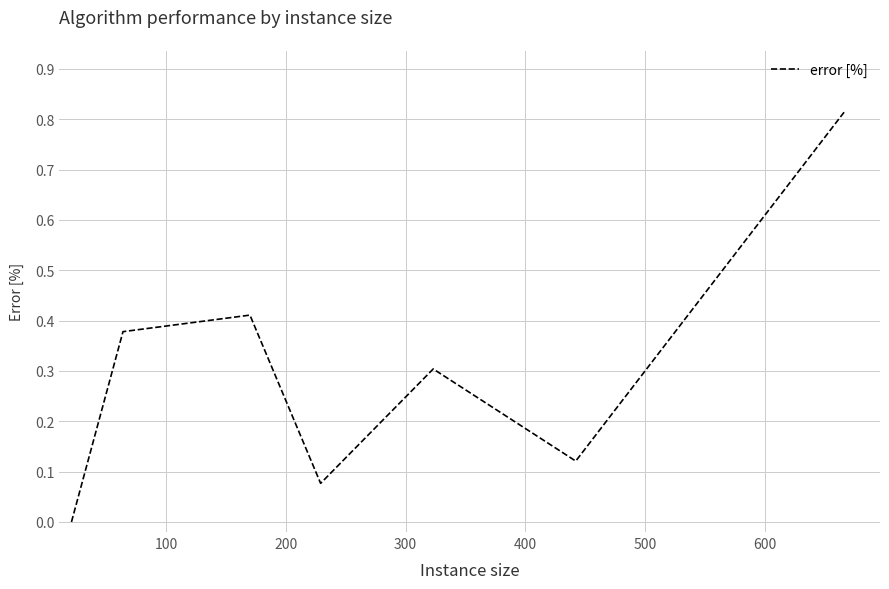

Does the chart display data point markers on the line(s)?

No